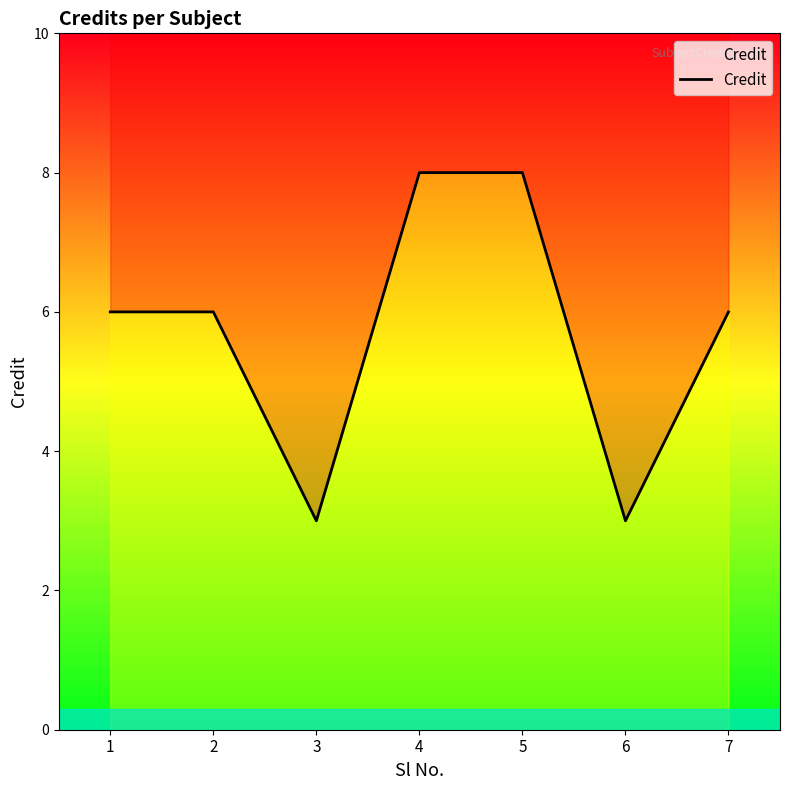

Between 5 and 2, which is larger?

5